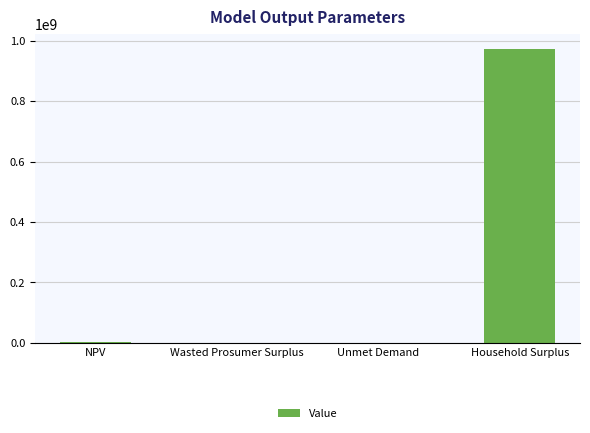

What is the maximum value shown in the chart?

973797873.2